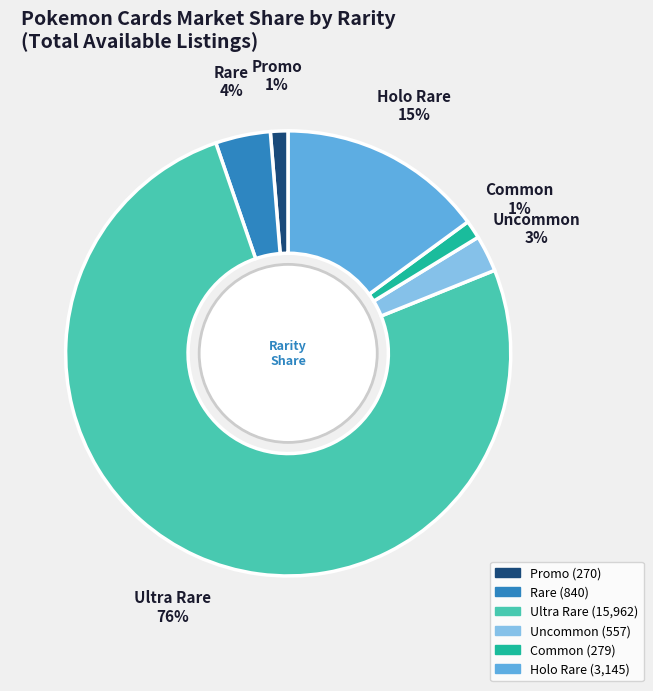

To the nearest percent, what is the average slice percentage?

17%